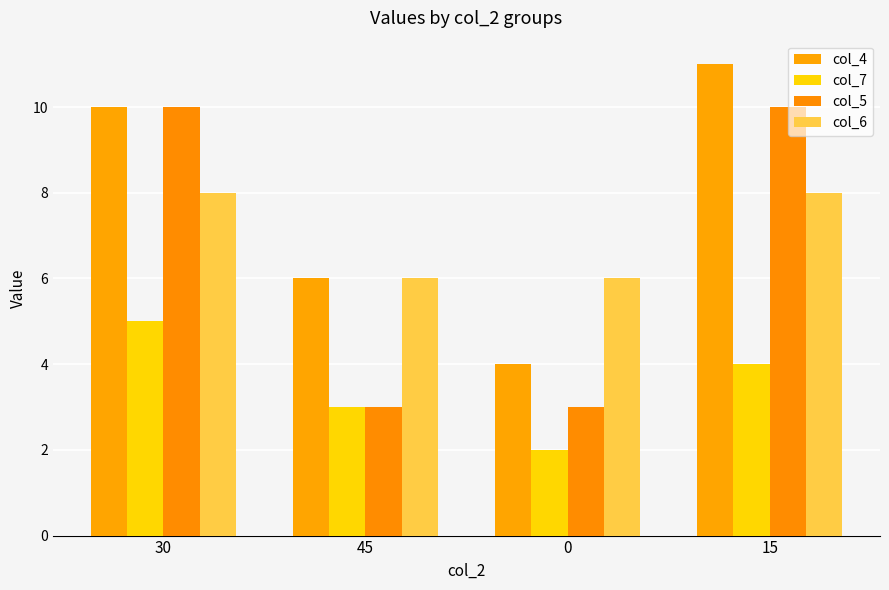

What is the maximum value shown in the chart?

11